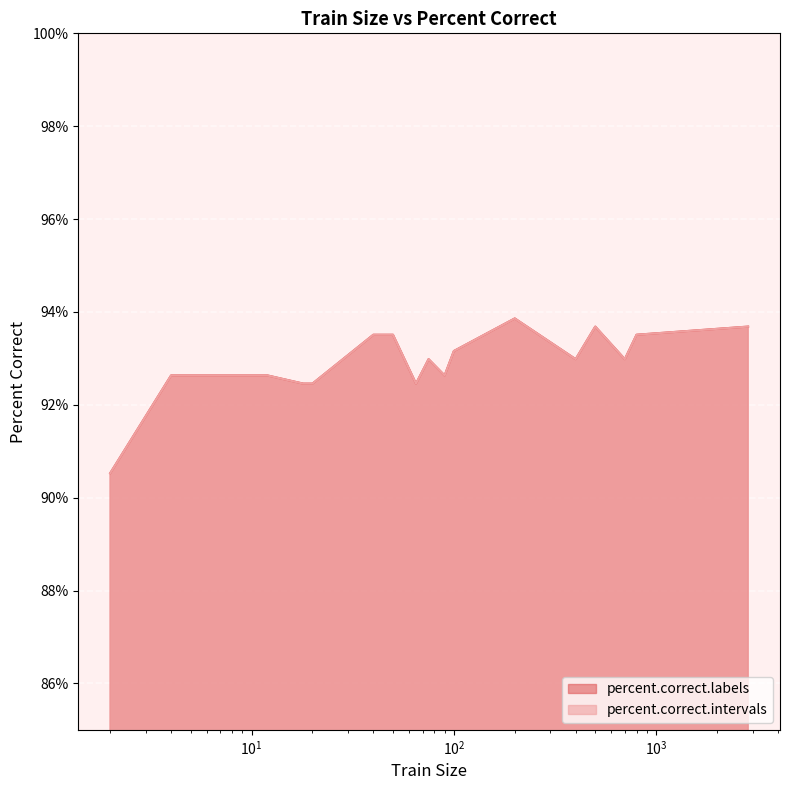

In percent.correct.intervals, how many points are lower than both neighbors (excluding endpoints)?

4